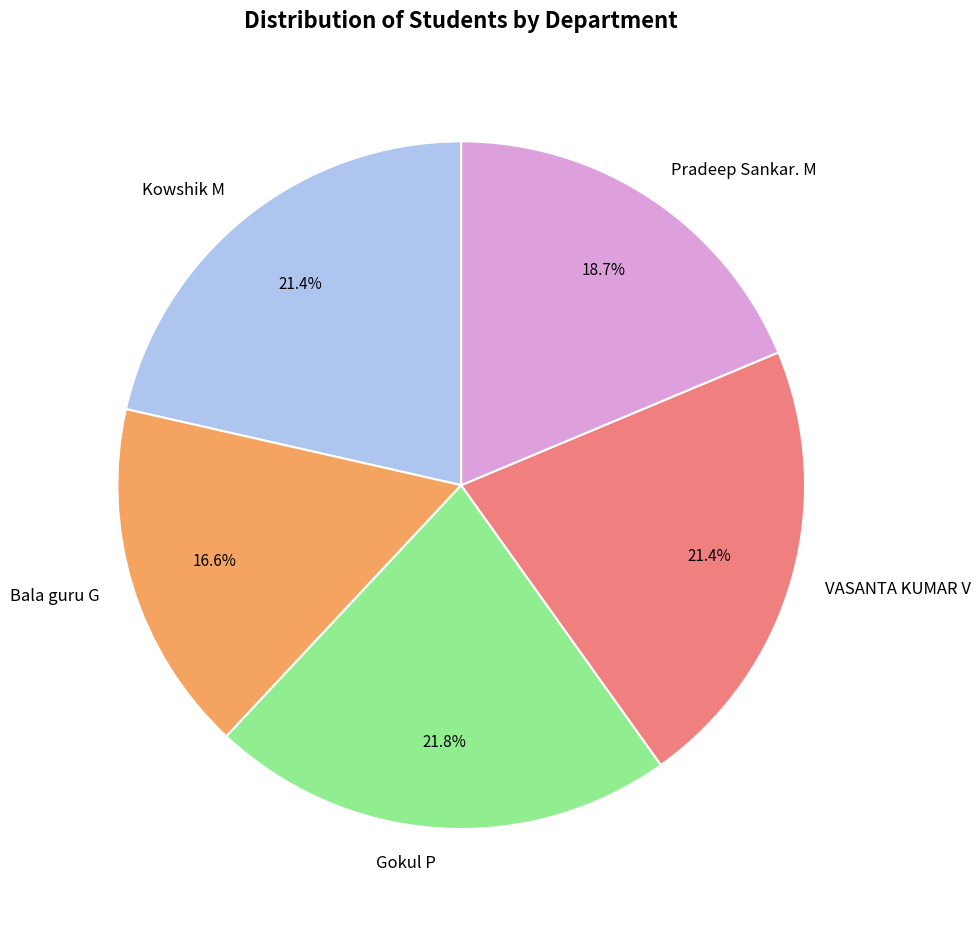

Is it true that VASANTA KUMAR V is 10% of the pie?

False